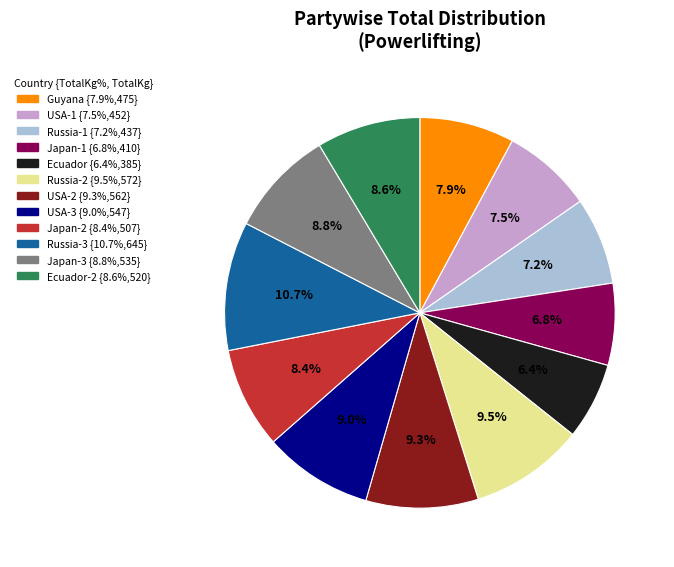

Is there a majority slice in this chart?

No